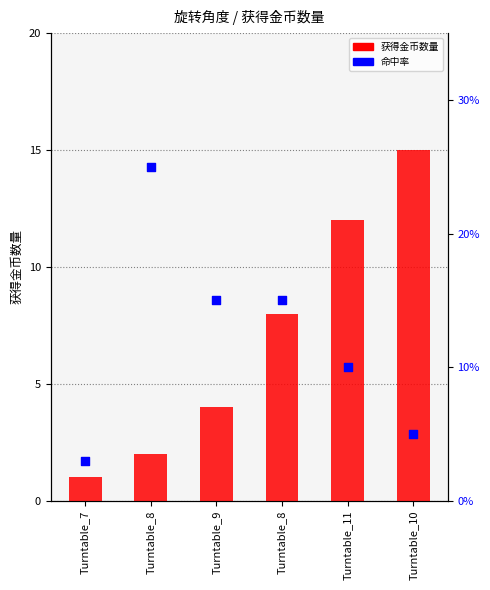

At how many categories does at least one series exceed 14?

1